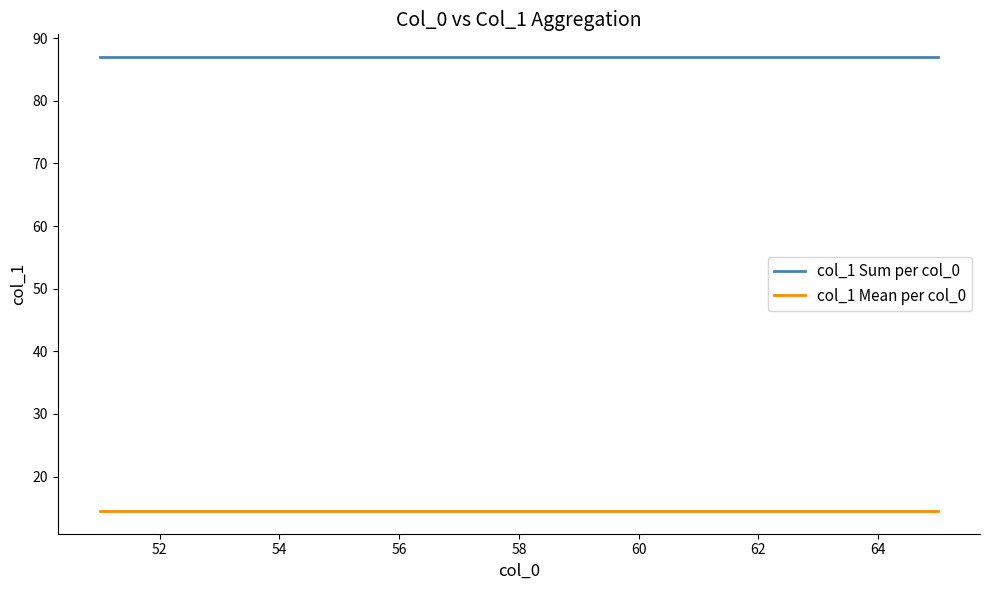

True or false: col_1 Sum per col_0 and col_1 Mean per col_0 cross at least once.

False